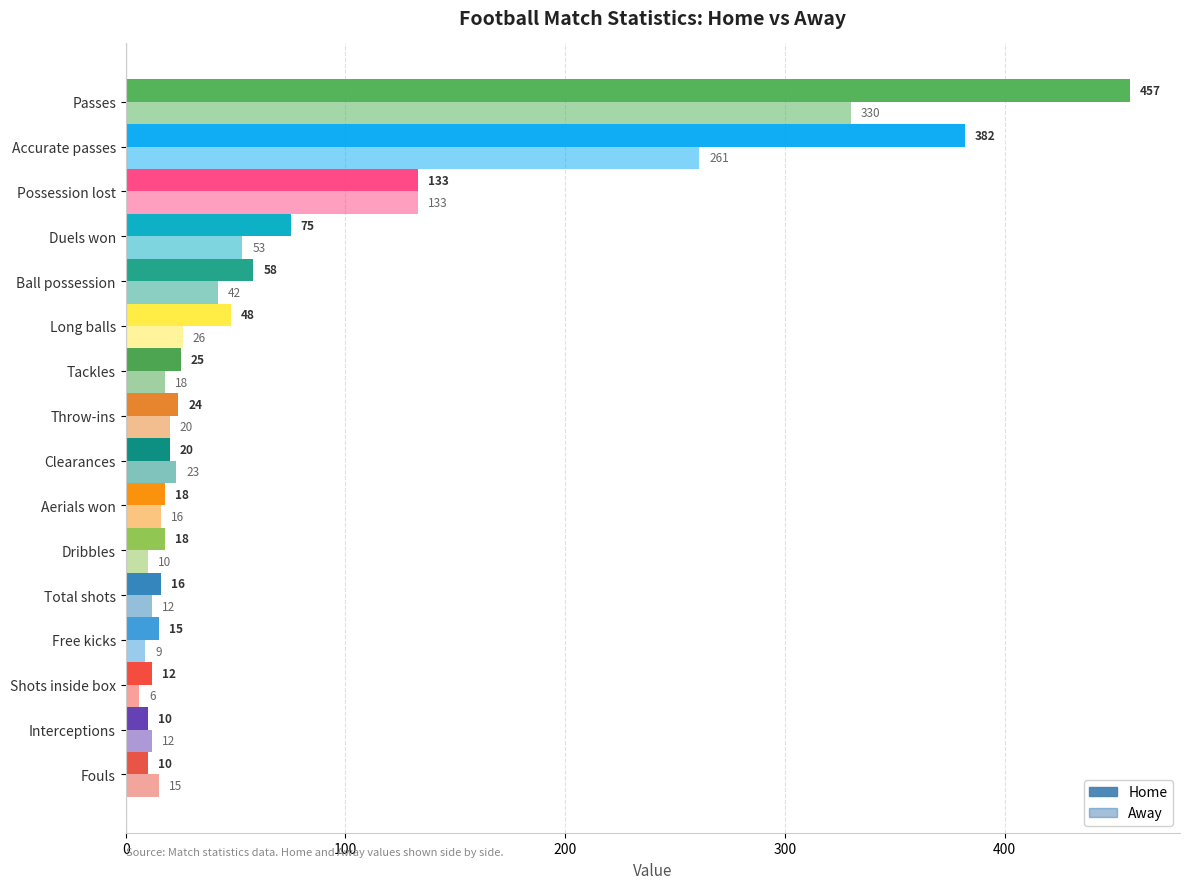

At how many categories does at least one series exceed 273?

2